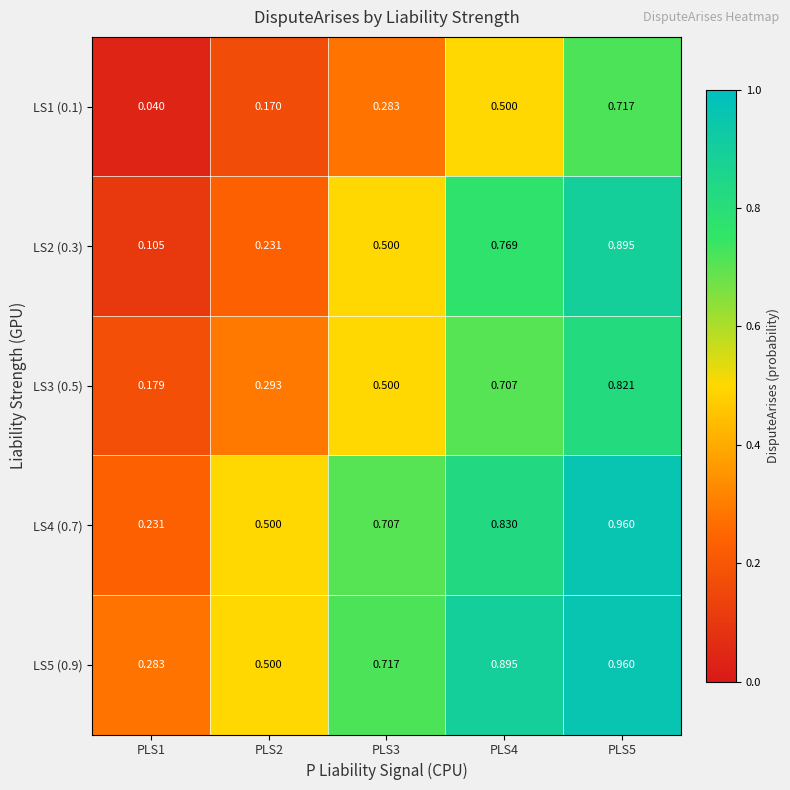

List the series in order of their peak value, highest first.

LS4 (0.7), LS5 (0.9), LS2 (0.3), LS3 (0.5), LS1 (0.1)